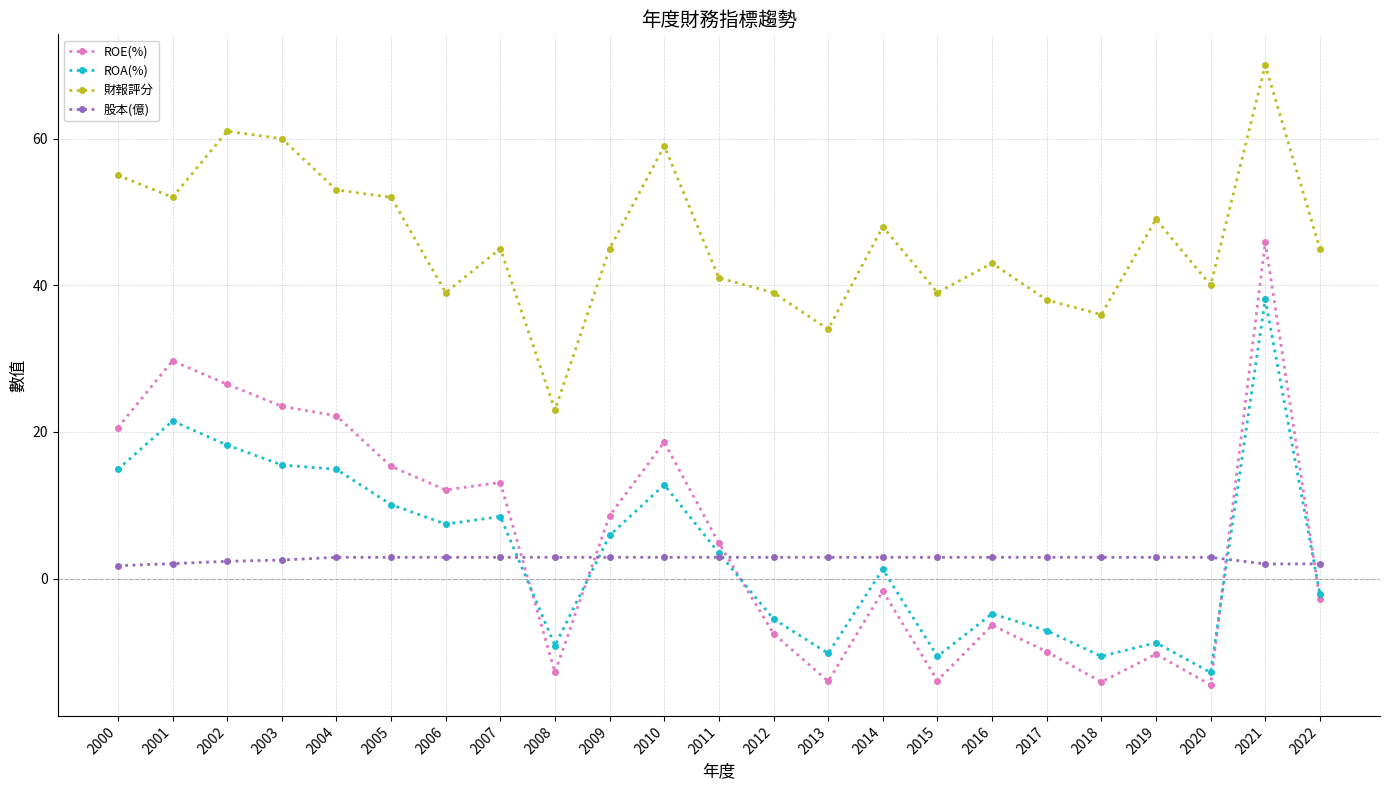

Does the chart display data point markers on the line(s)?

Yes